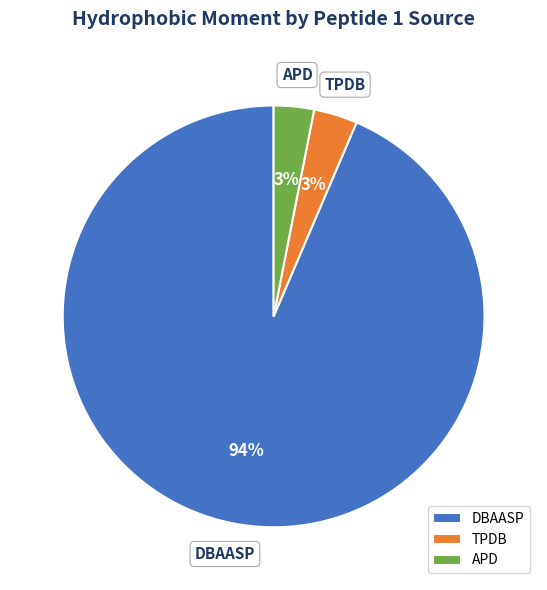

Does TPDB account for over 50% of the chart?

No